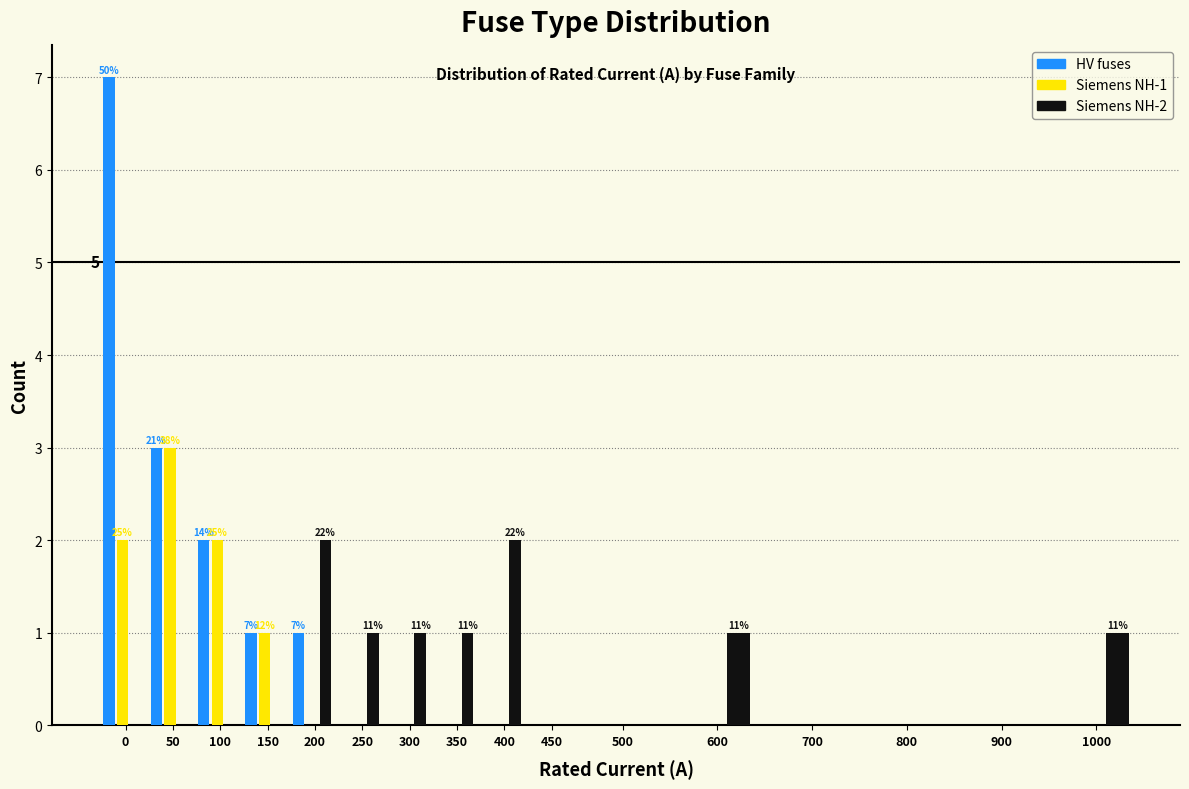

Which series has the largest total across all categories?

HV fuses